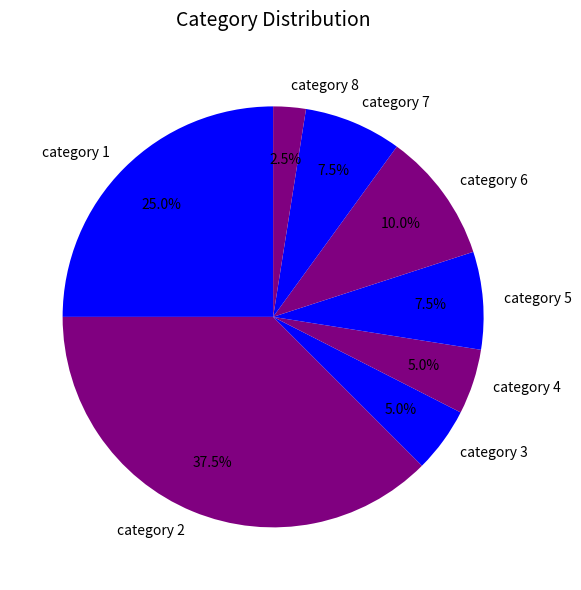

To the nearest percent, what is the difference between the largest and smallest slice percentages?

35%